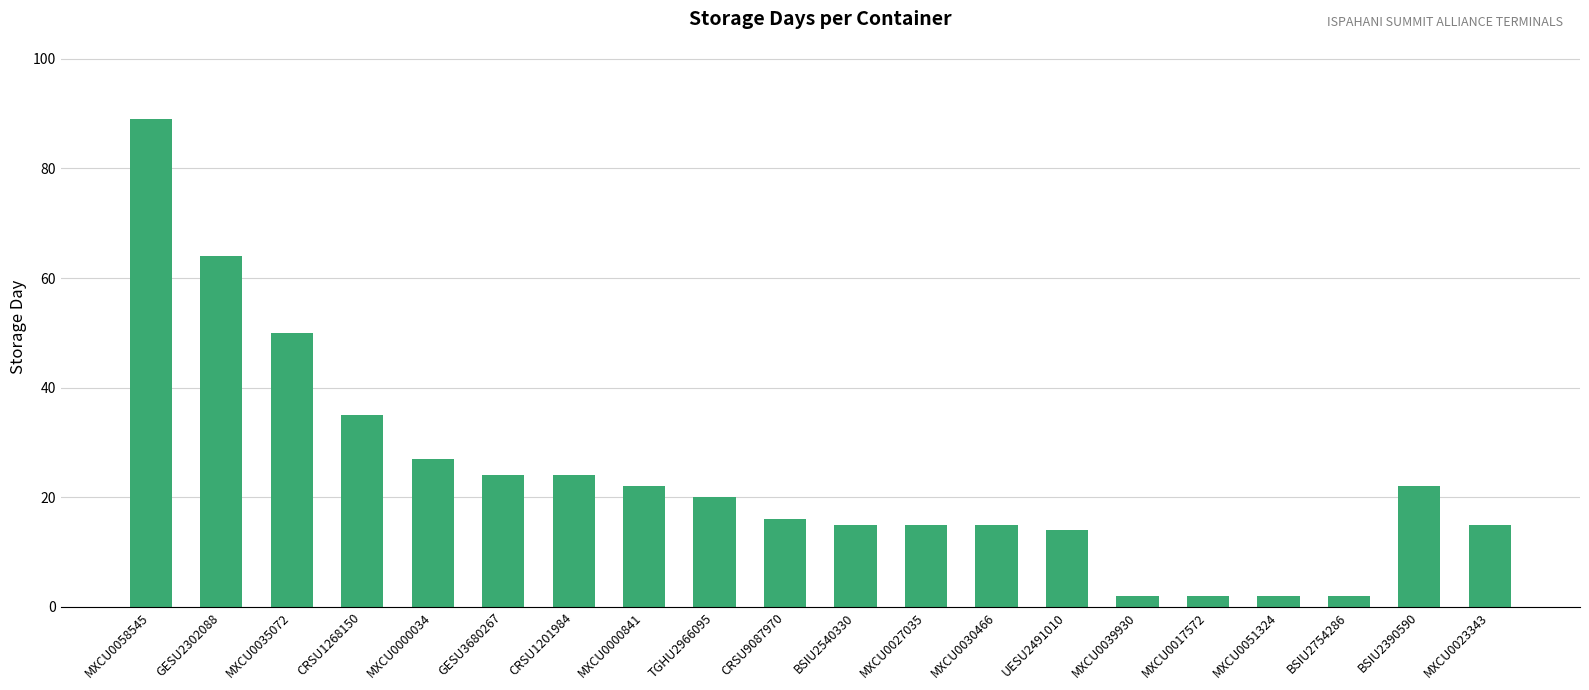

Are the bars horizontal?

No